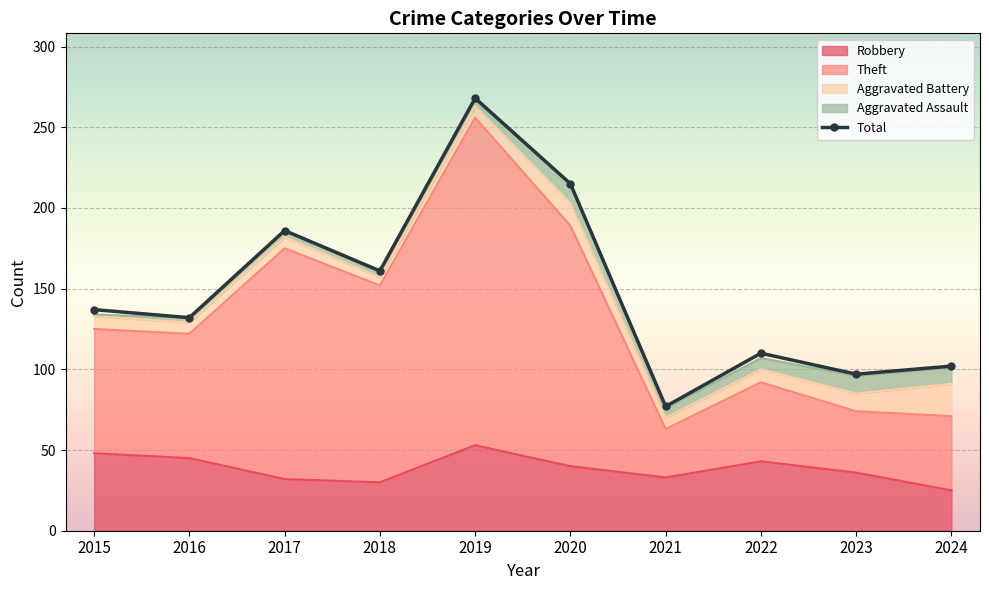

The chart shows a value of 249 at 2018. True or false?

False